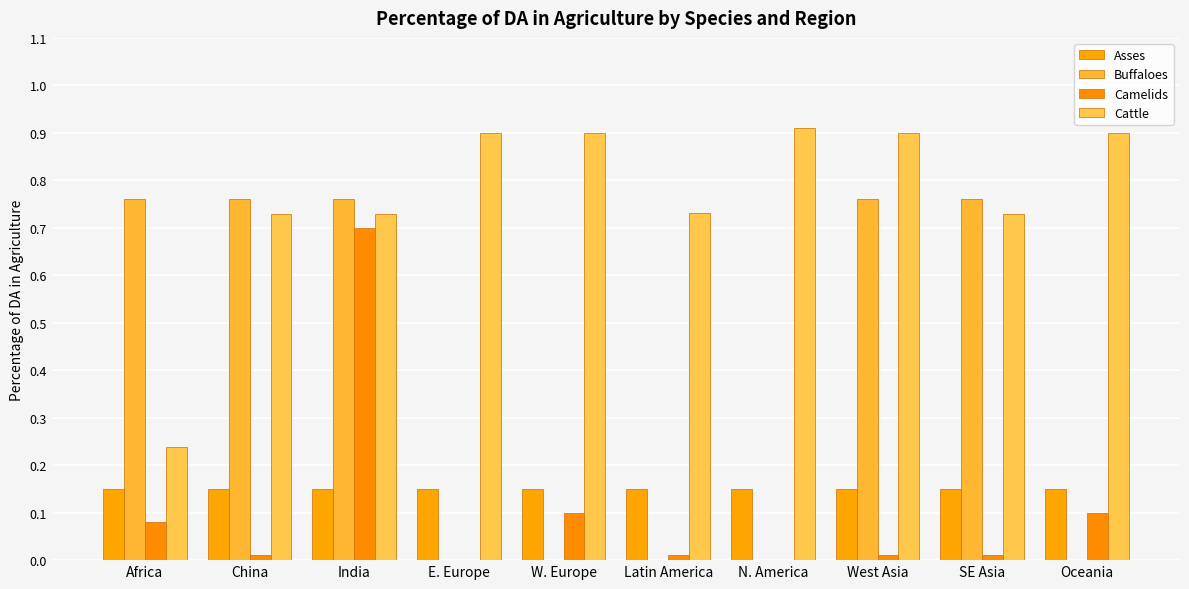

Count the number of data series in this chart.

4